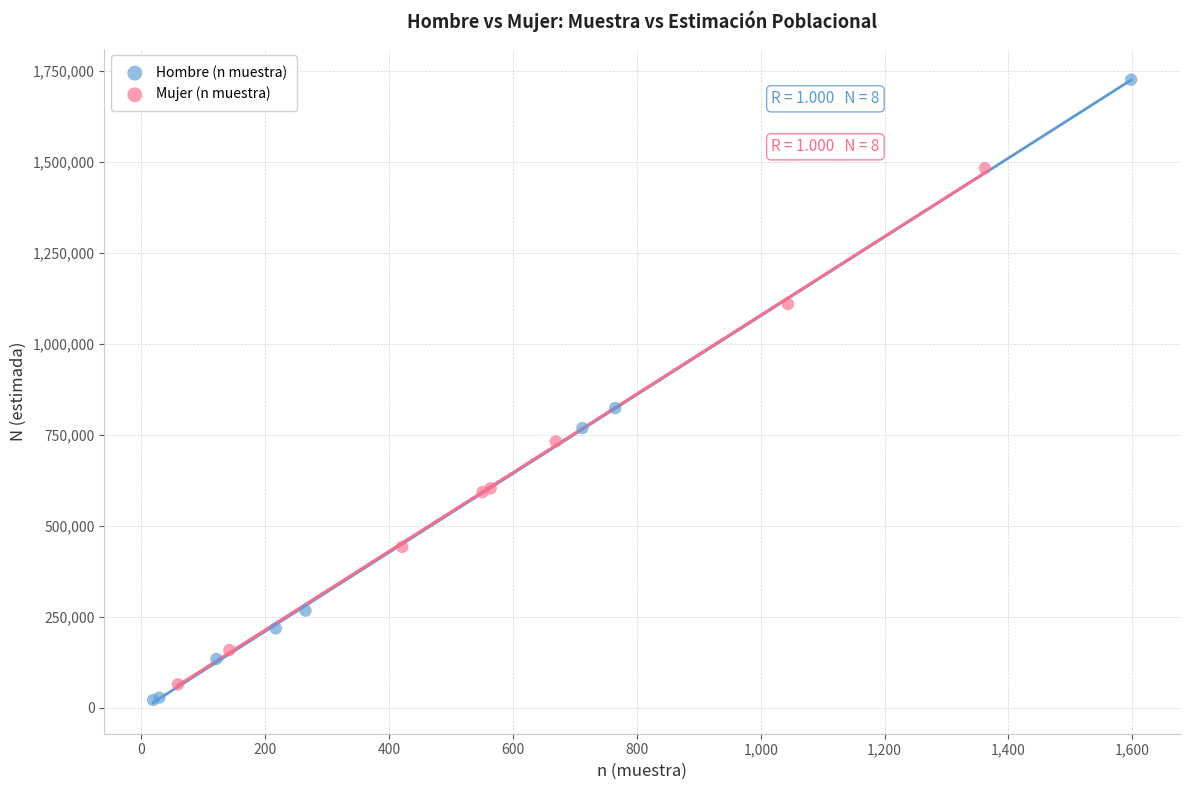

Which series has the widest spread of Y values?

Hombre (n muestra)